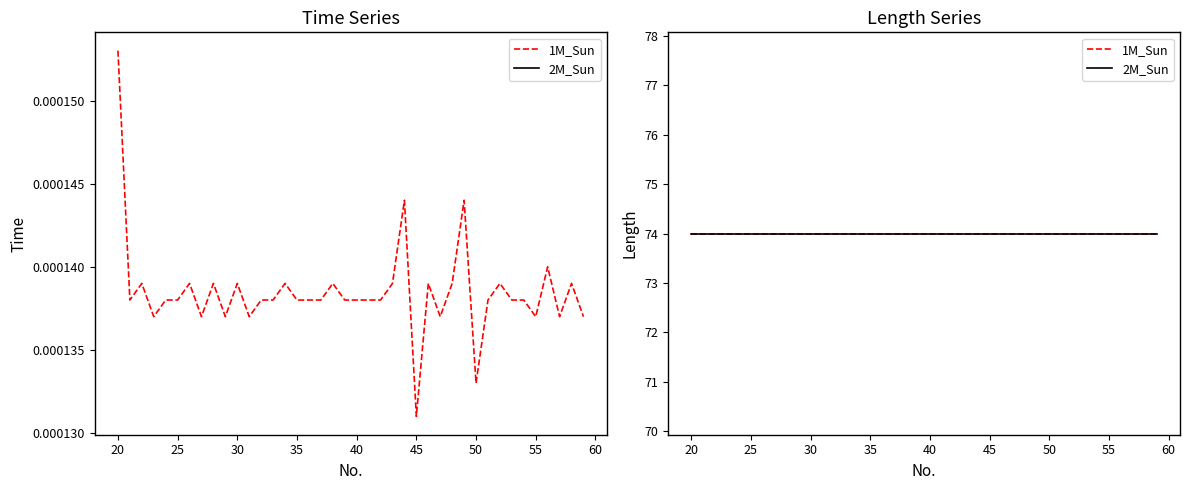

How many lines are shown in the chart?

1